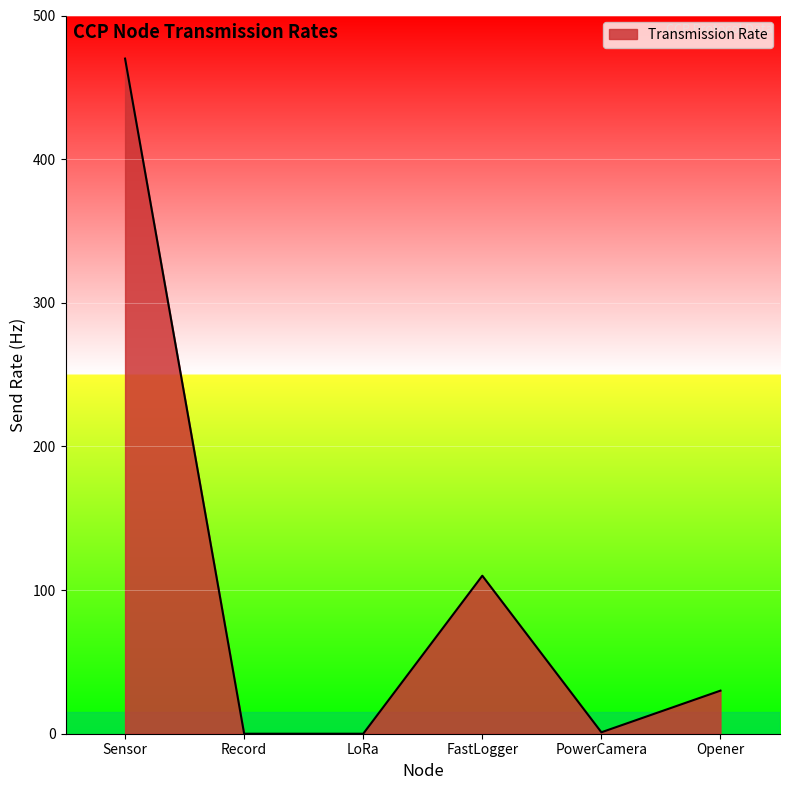

Where does the data first go above 30?

Sensor